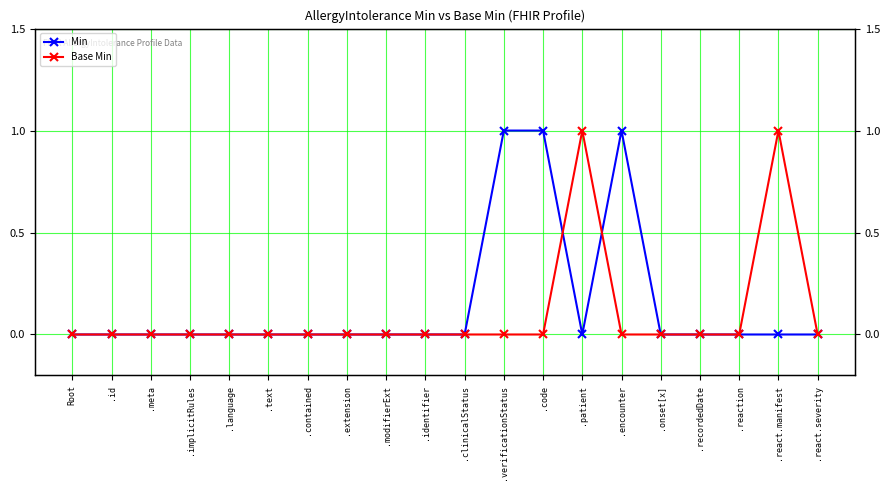

Which label corresponds to the smallest value in the chart?

Root